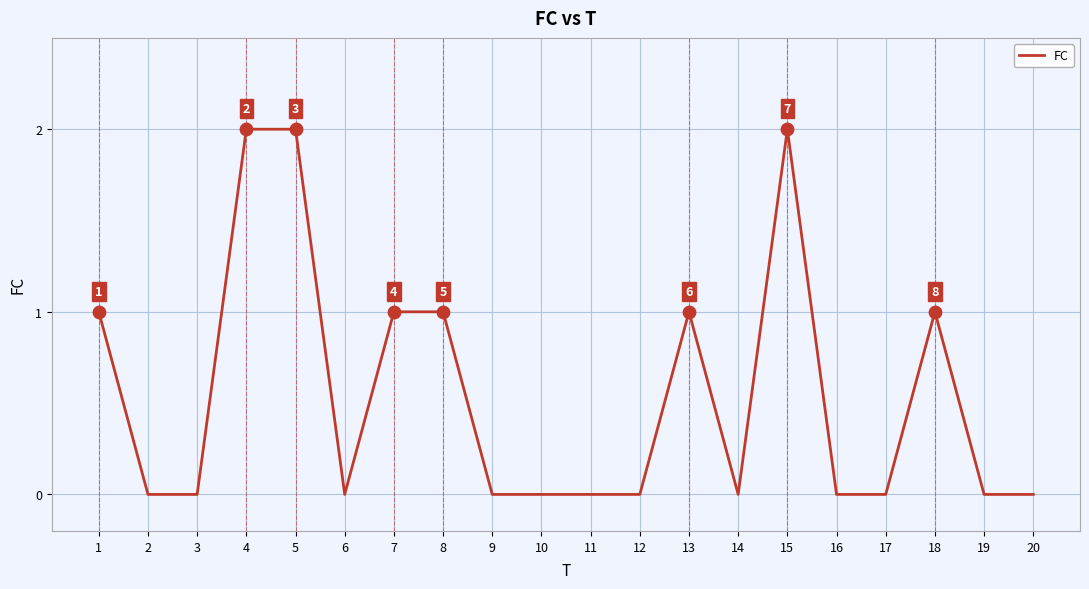

Which has a higher value, 5 or 2?

5